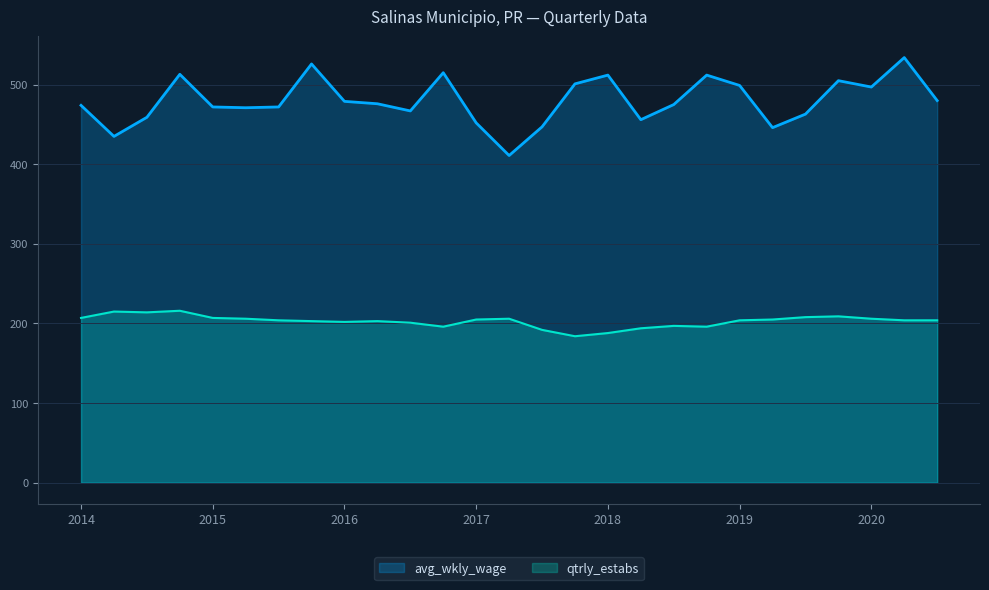

The value of qtrly_estabs at 2015-3 is 276. True or false?

False